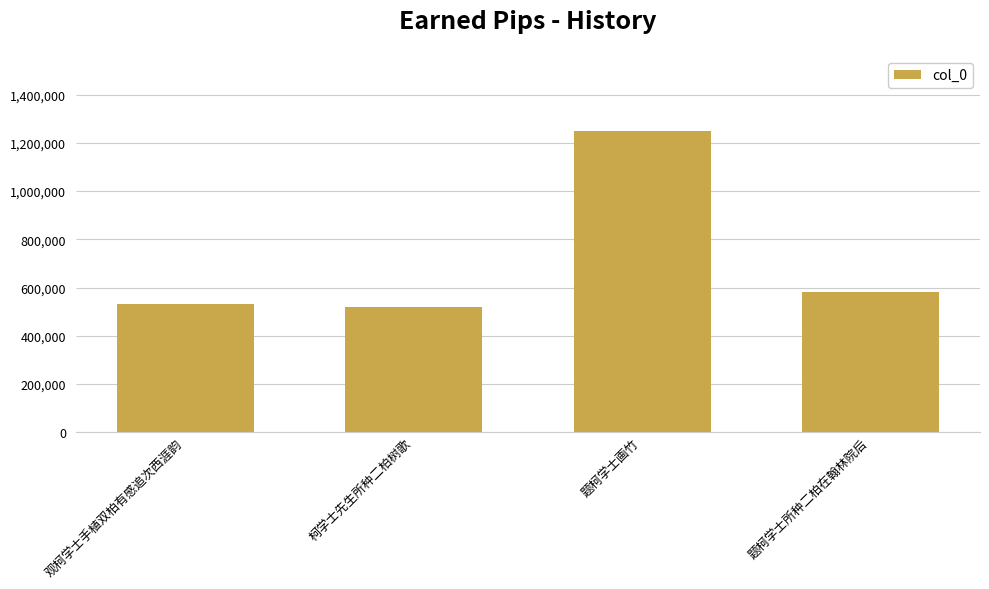

How many bars are there in total?

4